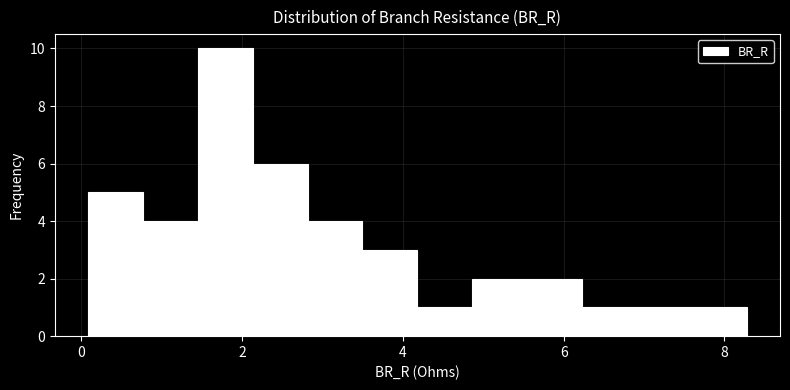

Around what value on the x-axis is the tallest bar? Give the approximate position of its centre, as read against the axis.

1.8